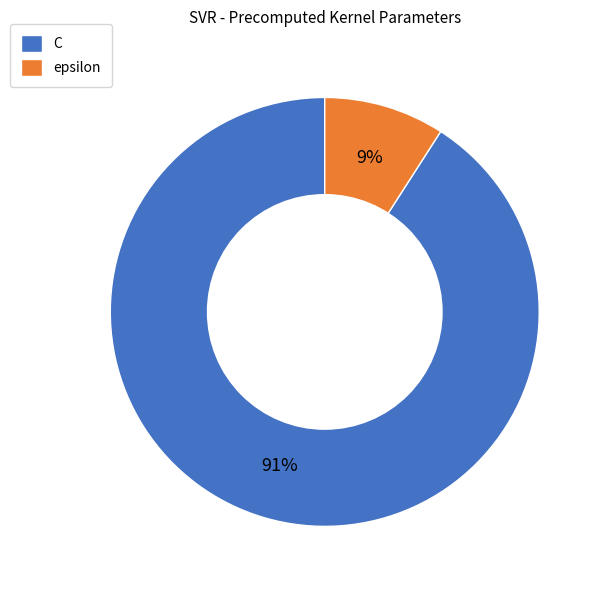

Rank the categories by value from lowest to highest.

epsilon, C